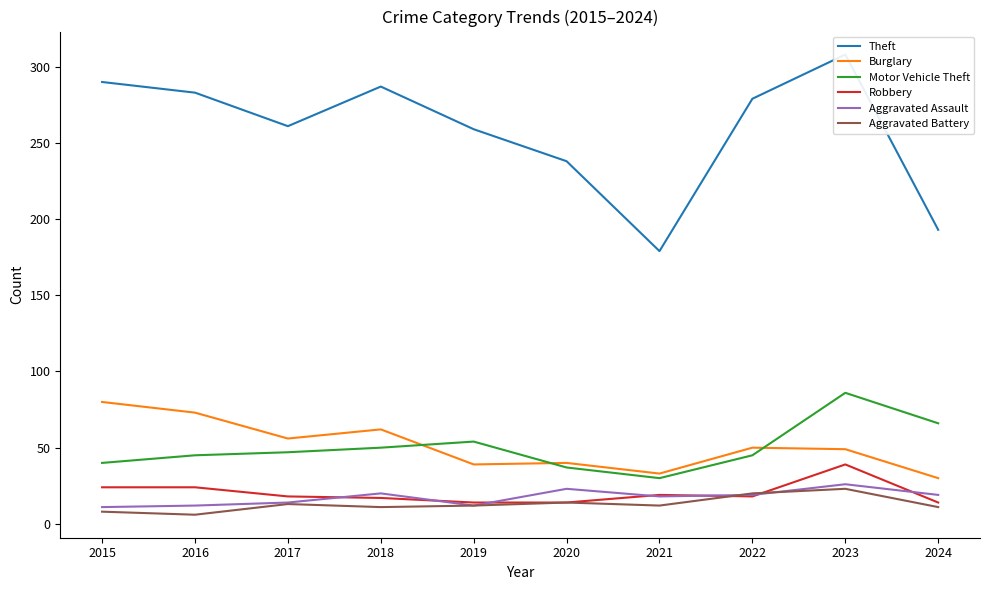

What are all the series names shown in the legend?

Theft, Burglary, Motor Vehicle Theft, Robbery, Aggravated Assault, Aggravated Battery